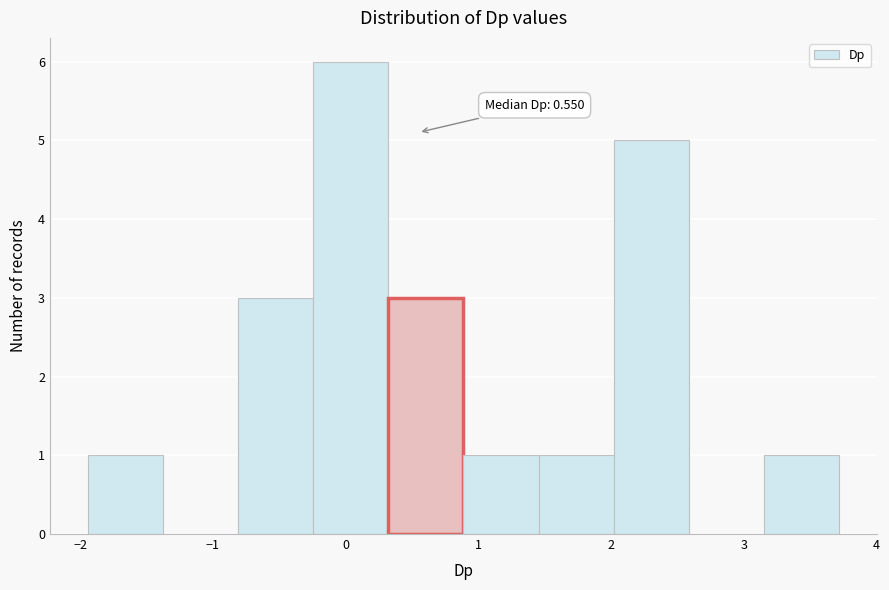

Over which range of the x-axis is the bar tallest?

-0.2 to 0.3